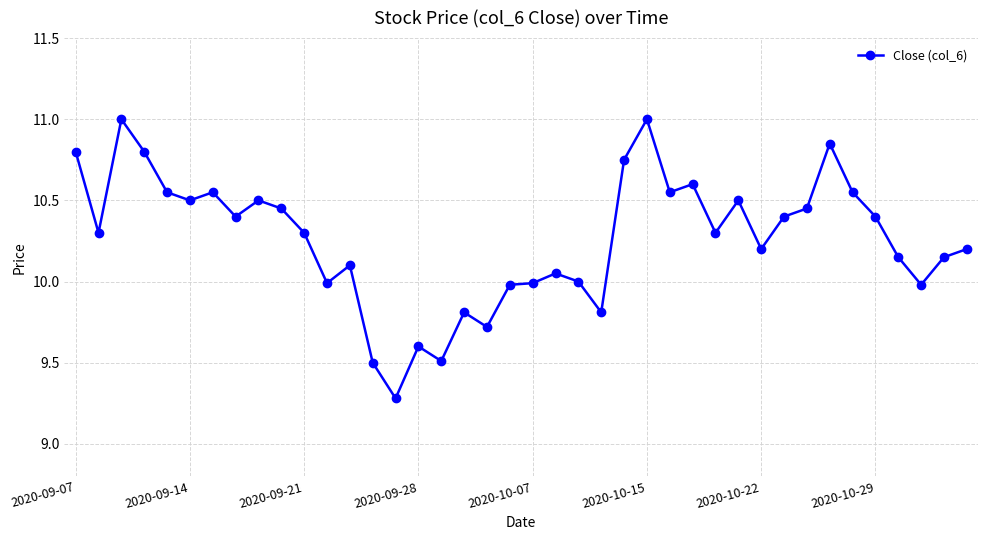

What is the smallest value displayed?

9.3